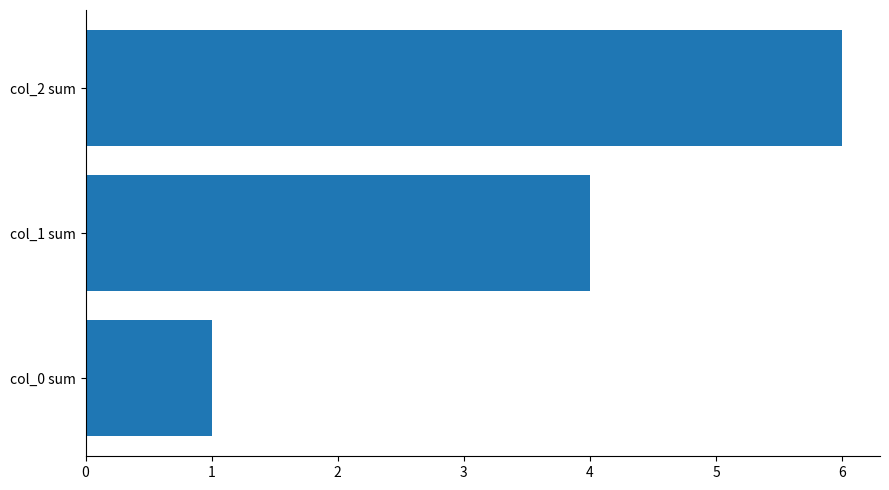

Reading bottom to top, transcribe all the data shown in this chart.

col_0 sum=1	col_1 sum=4	col_2 sum=6